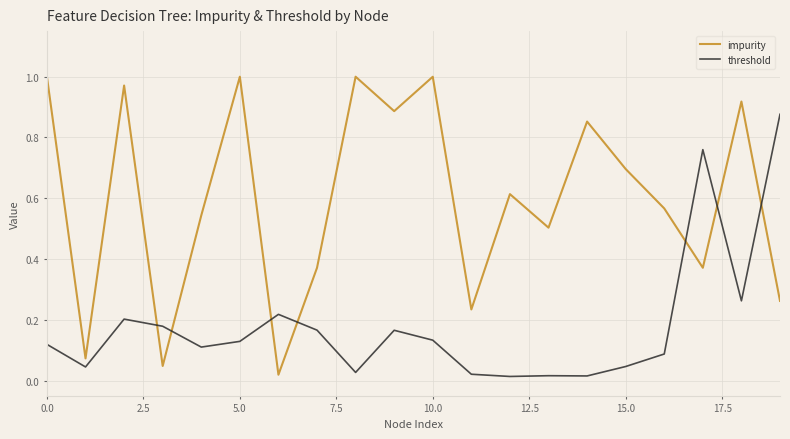

Which series has the widest spread of values?

impurity